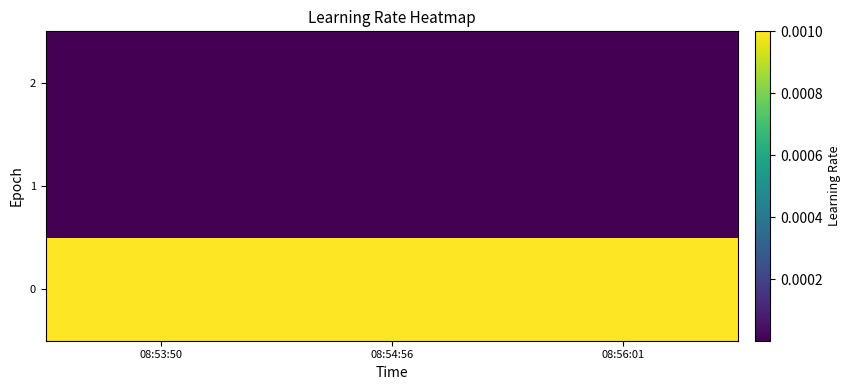

Between 08:53:50 and 08:56:01, which is larger?

08:53:50